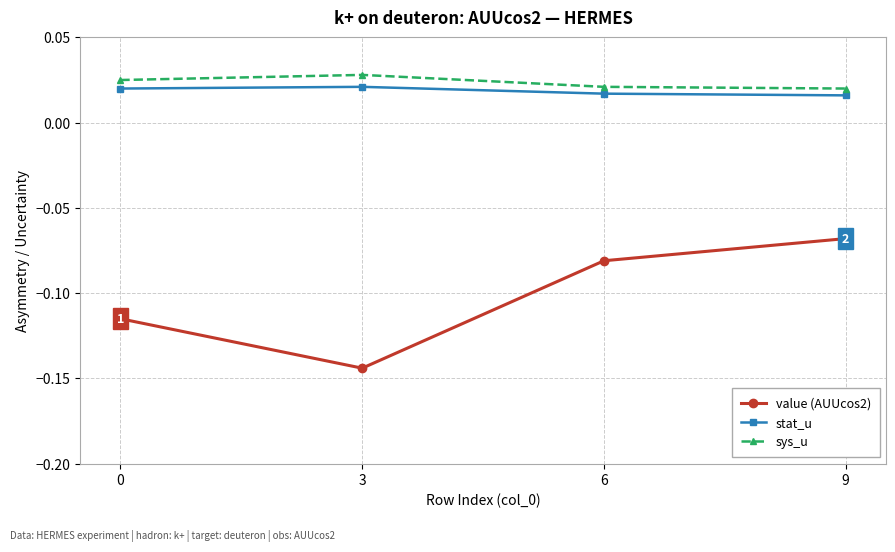

True or false: value (AUUcos2) and sys_u cross at least once.

False